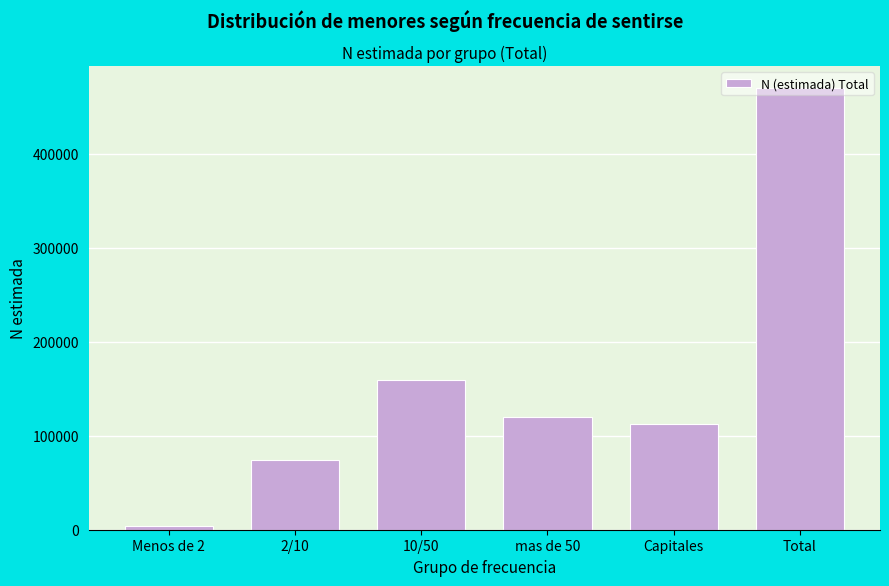

Where is the data nearest to the value 236822?

10/50